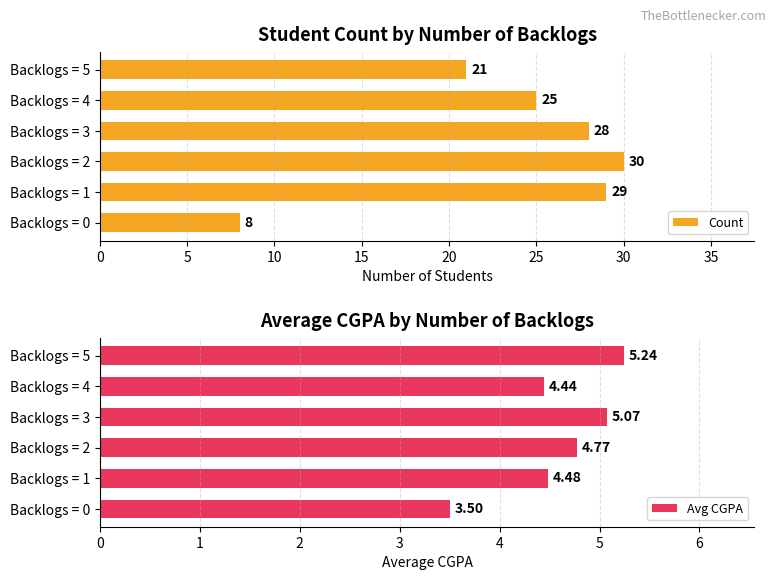

At how many categories does at least one series exceed 8?

5